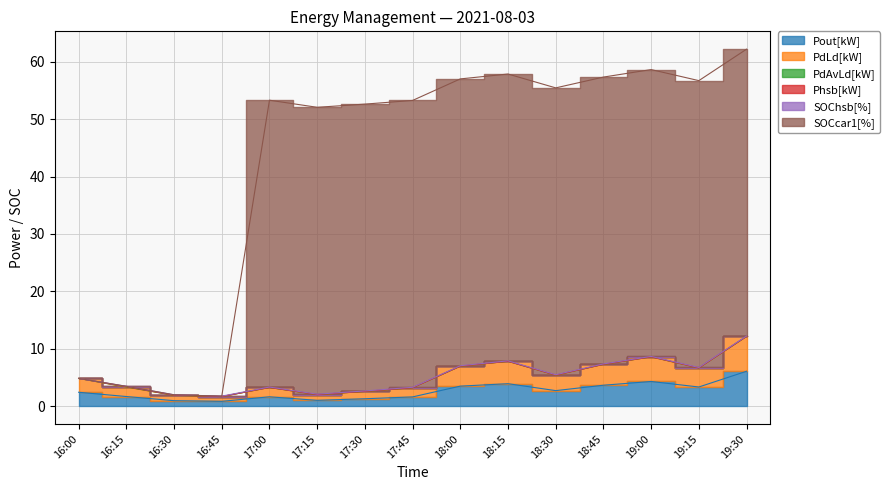

Reading right to left, list all the values displayed in this chart.

Pout[kW]: 6.1	3.3	4.3	3.6	2.7	3.9	3.5	1.6	1.3	1.0	1.6	0.8	0.9	1.7	2.4
PdLd[kW]: 12.1	6.7	8.6	7.3	5.4	7.8	7.0	3.2	2.6	2.0	3.2	1.7	1.9	3.3	4.8
SOCcar1[%]: 62.2	56.7	58.7	57.4	55.5	57.9	57.0	53.3	52.6	52.1	53.3	1.7	2.0	3.4	4.8